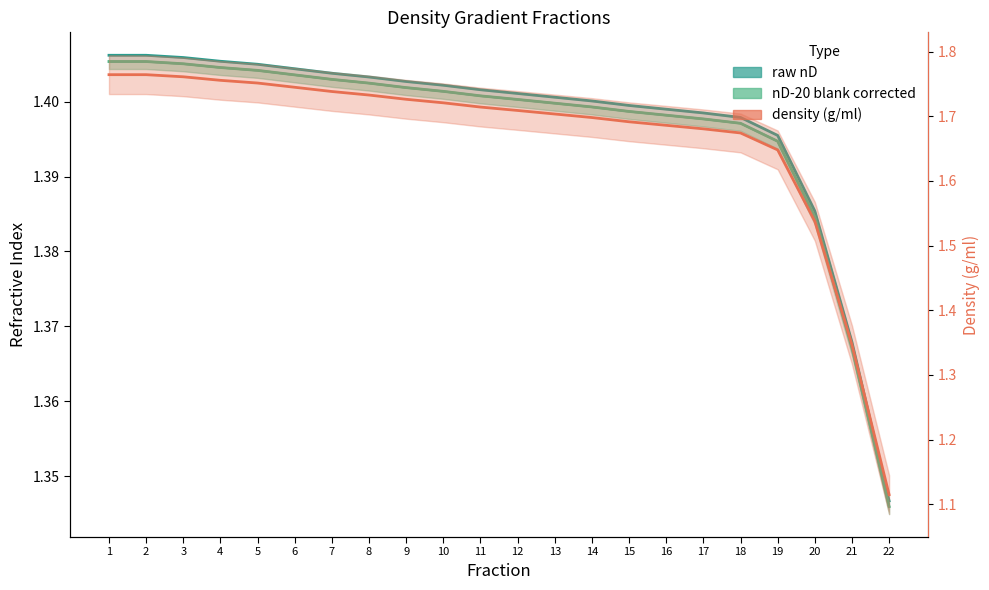

What is the difference between the second highest and minimum values in the density (g/ml) series?

0.6